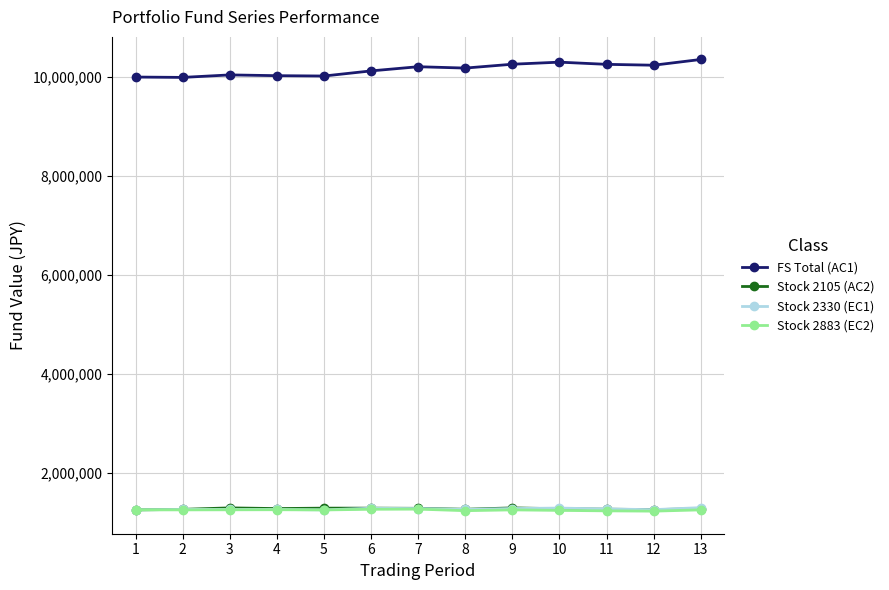

True or false: Stock 2105 (AC2) and FS Total (AC1) cross at least once.

False